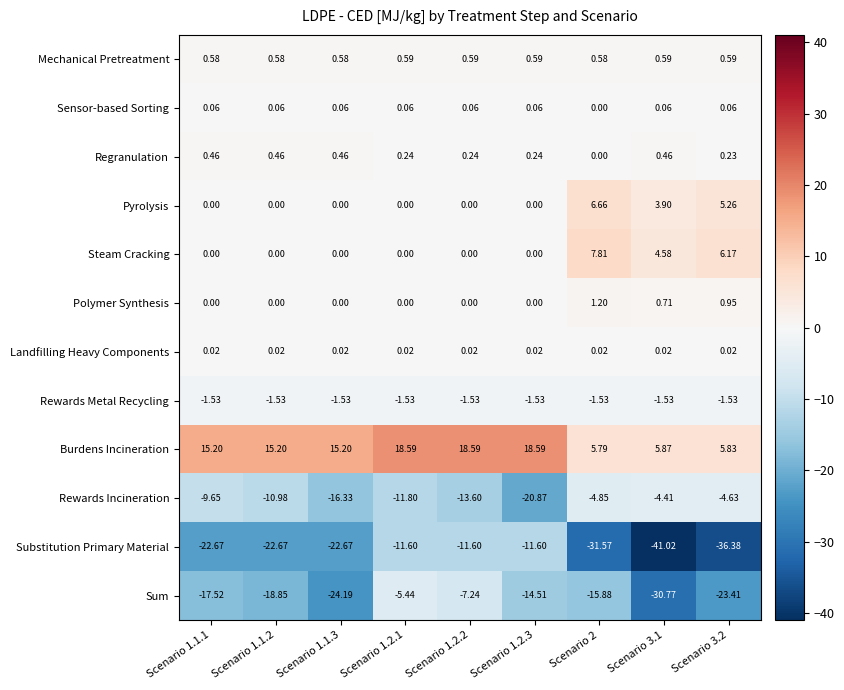

Between Scenario 1.2.1 and Scenario 3.1, which series saw the biggest shift?

Substitution Primary Material